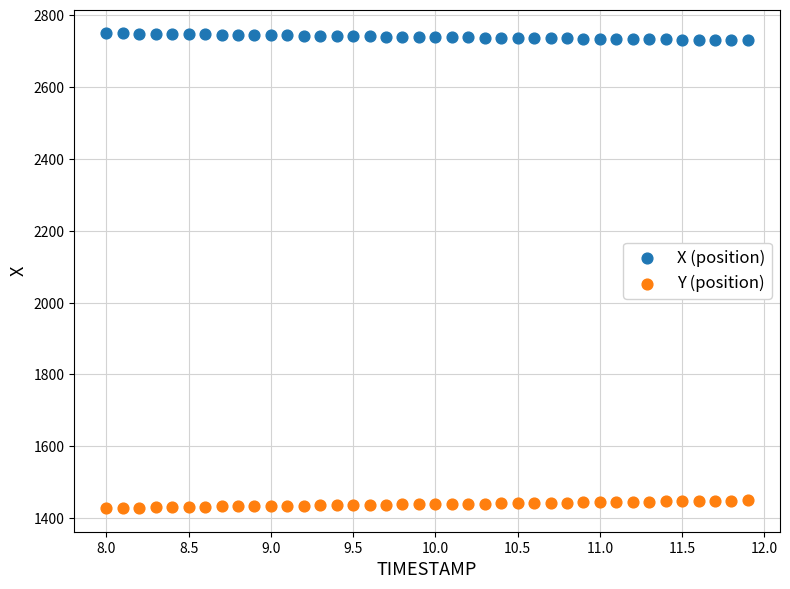

What is the X range (max minus min) for the scatter plot?

3.9